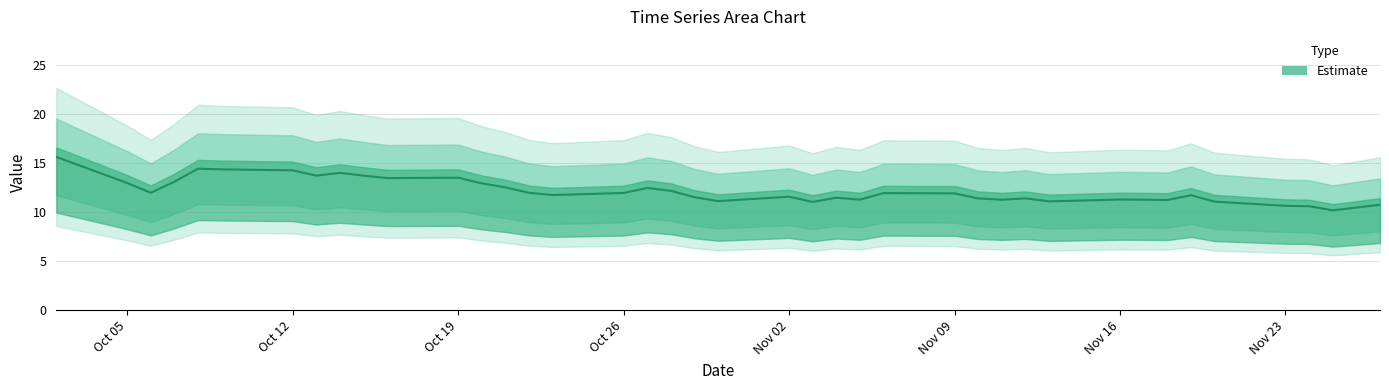

Is this an area chart (filled region under the line)?

No